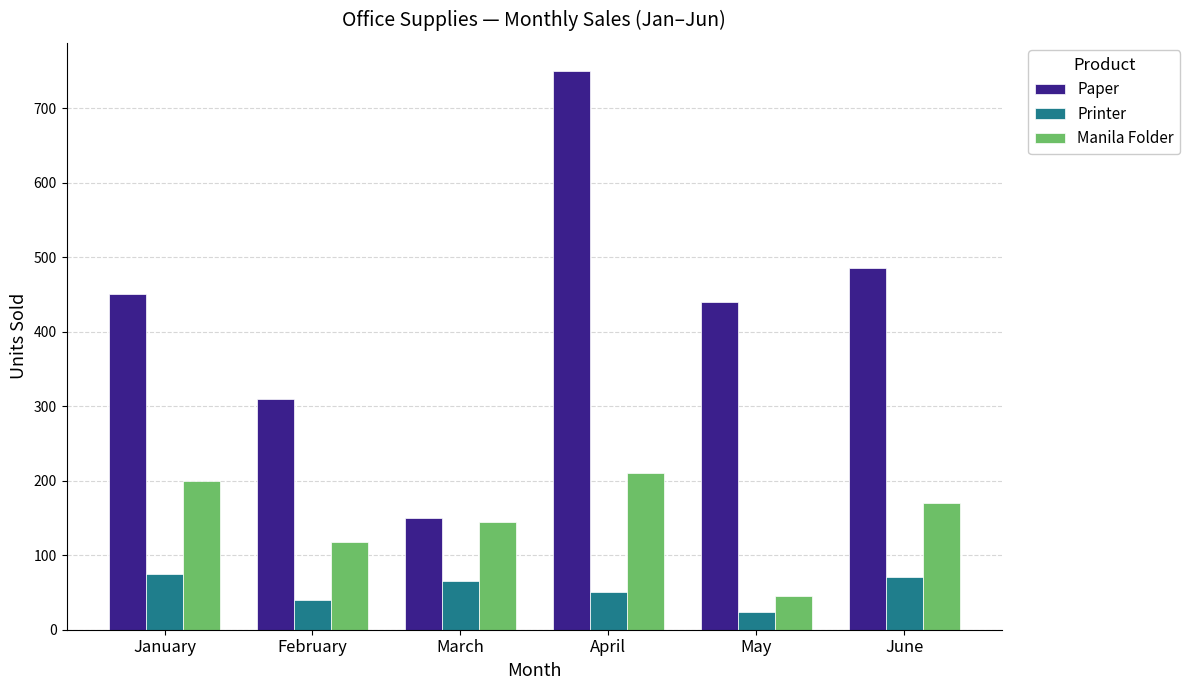

What is the spread (max minus min) of values at March?

85